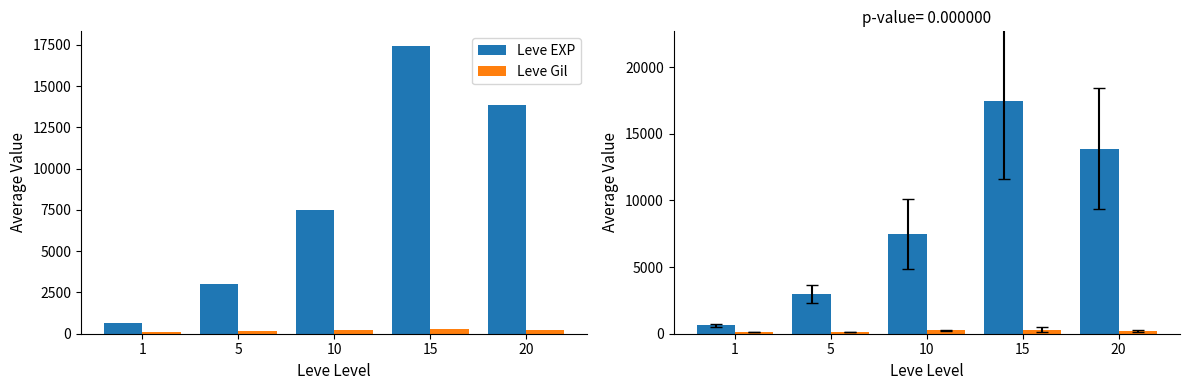

What is the smallest value displayed?

113.0